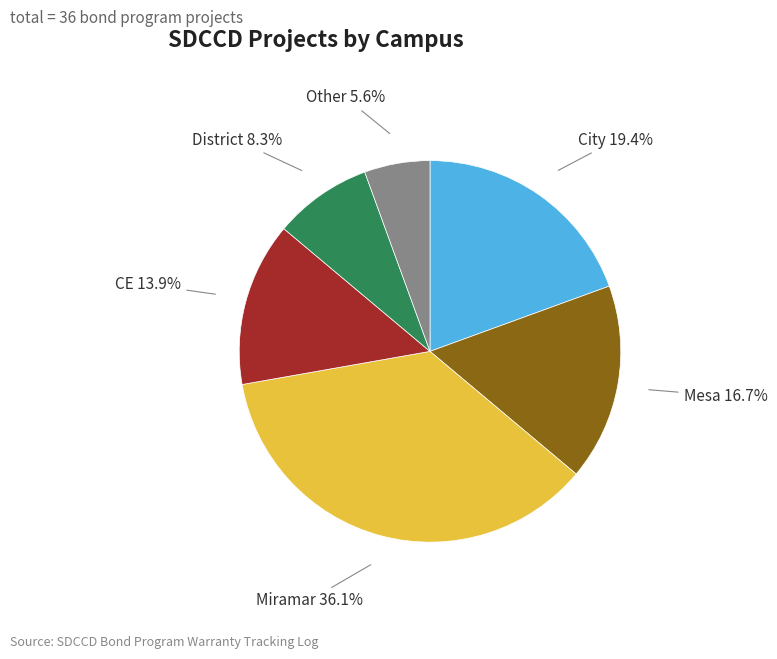

Between City and Mesa, which is larger?

City